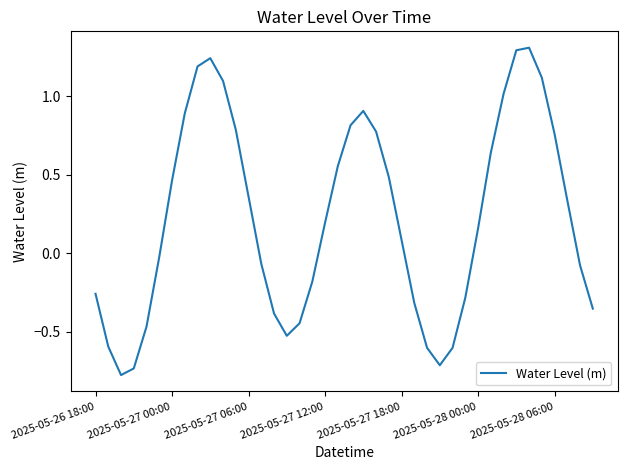

How many interior local valleys (lower than both neighbors) does the data have?

3